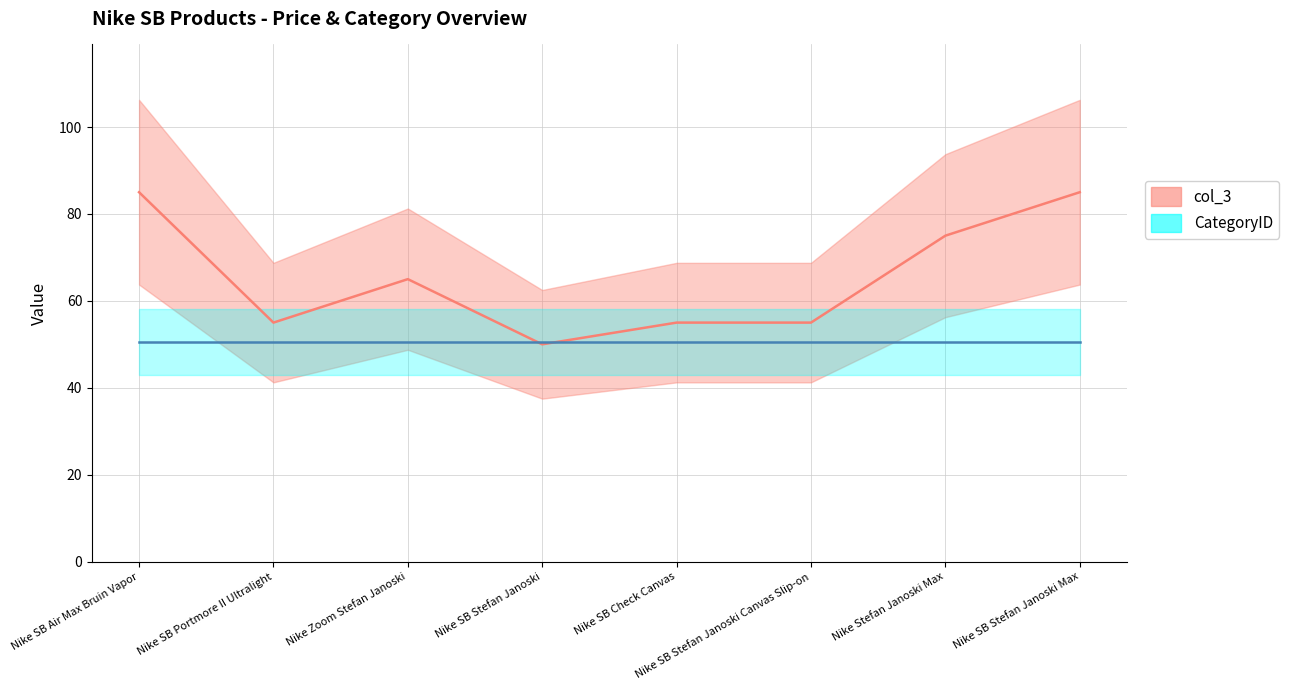

What is the smallest value displayed?

50